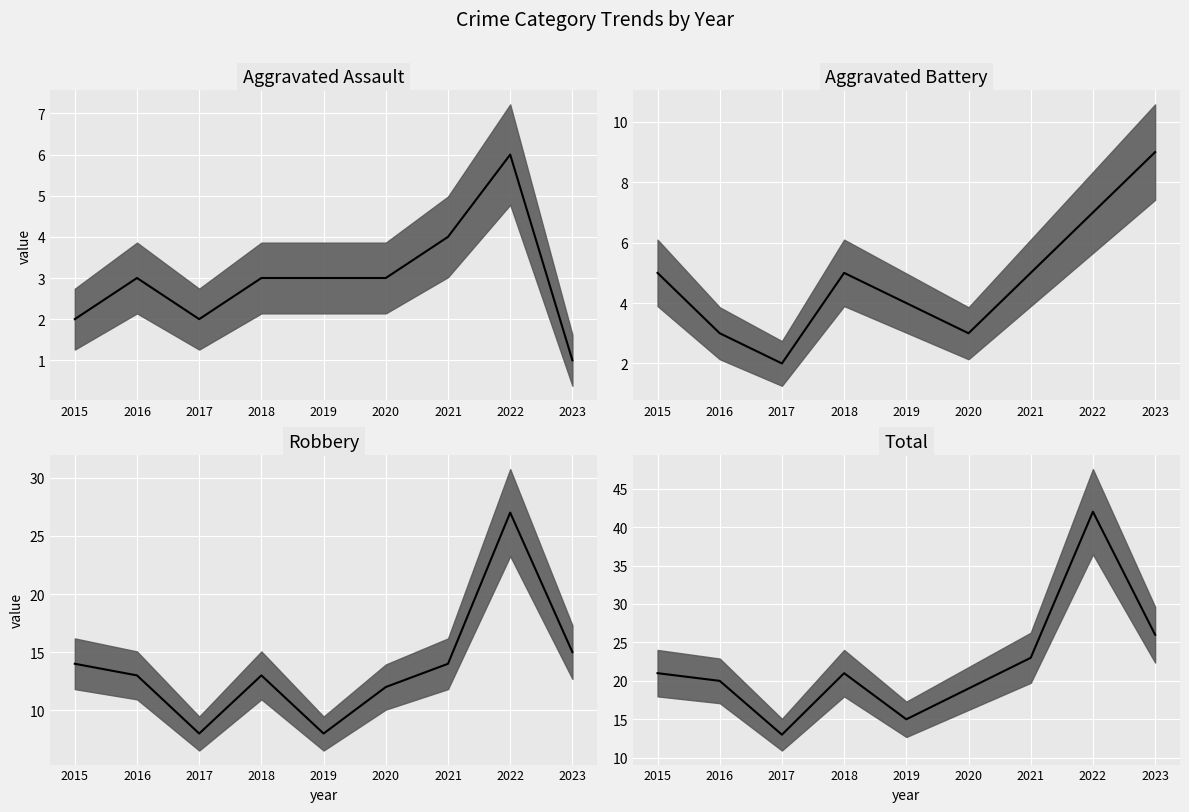

At which category does Aggravated Assault median reach its first local peak?

2016